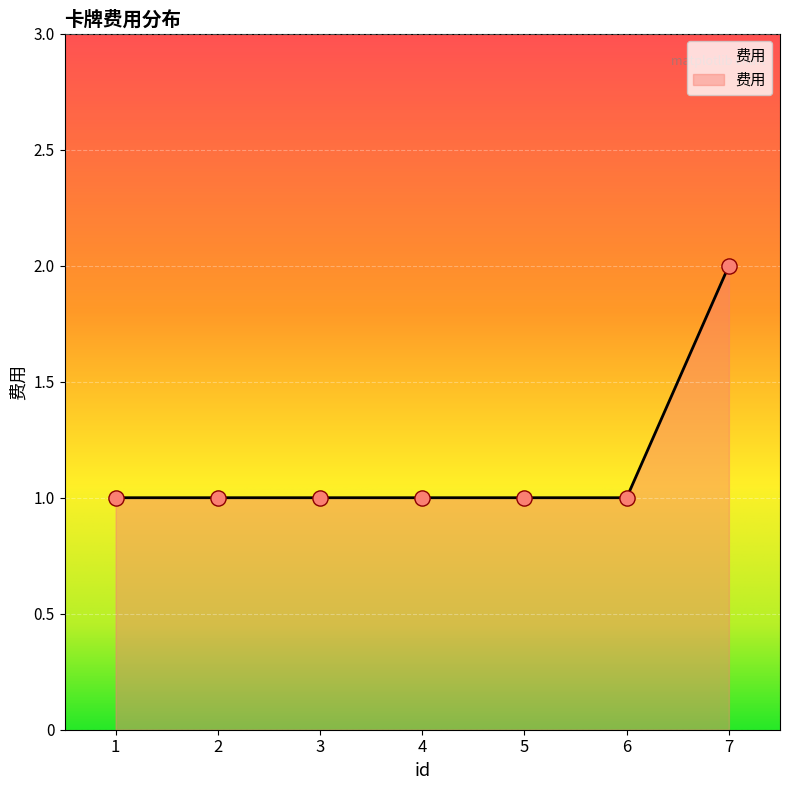

What is the ratio of the value at 2 to the value at 4?

1.0